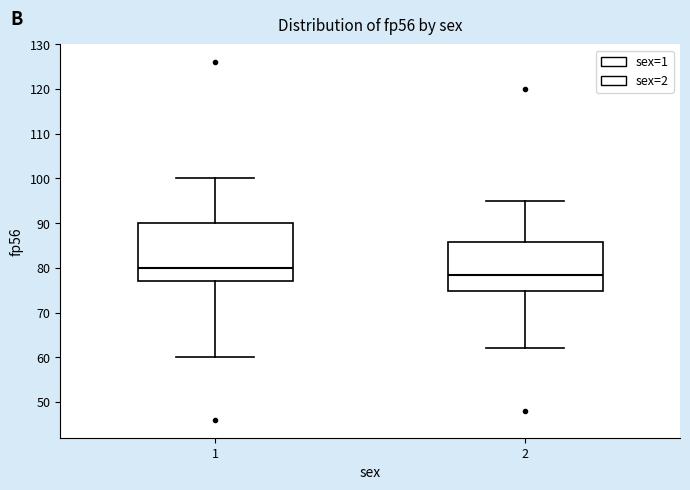

Where is the upper edge of the box at x = 2 on the y-axis? The values are not printed on the chart, so give them approximately, as read against the axis.

86